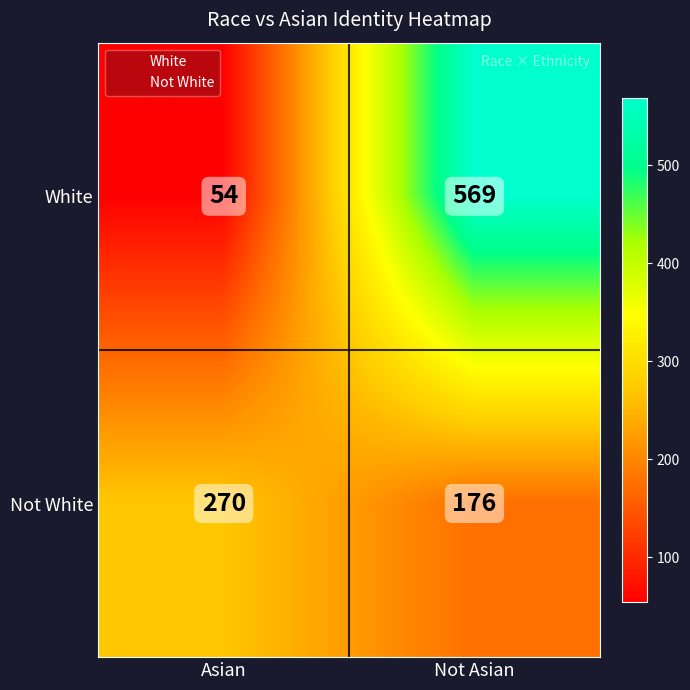

Is the value of Not White at Asian greater than the value of White at Not Asian?

No